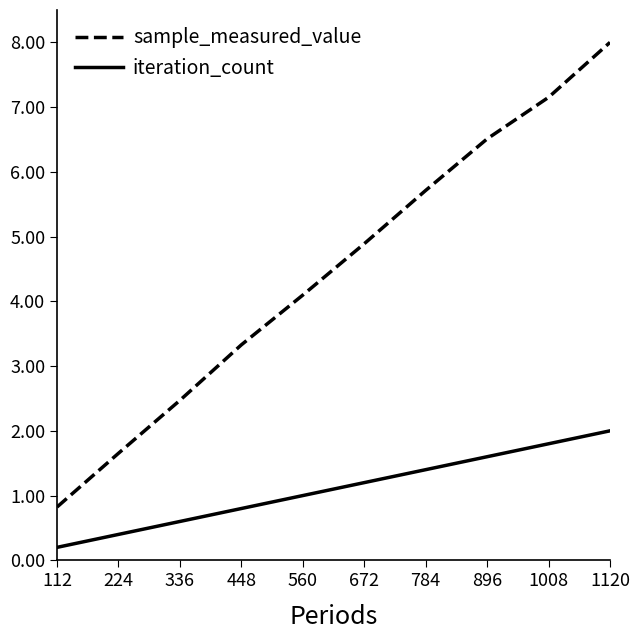

Is it true that sample_measured_value equals 7.2 at 1008?

True